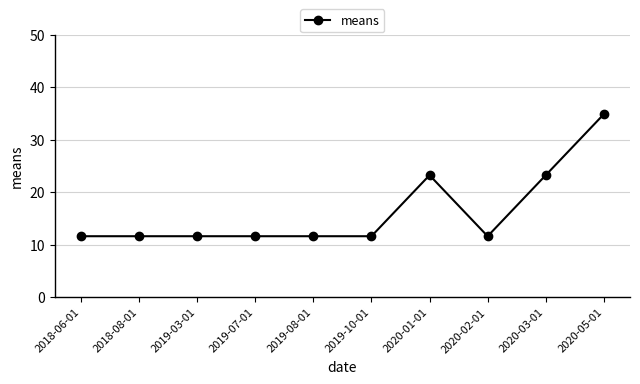

What is the sum of the values at 2019-08-01 and 2018-08-01?

23.2